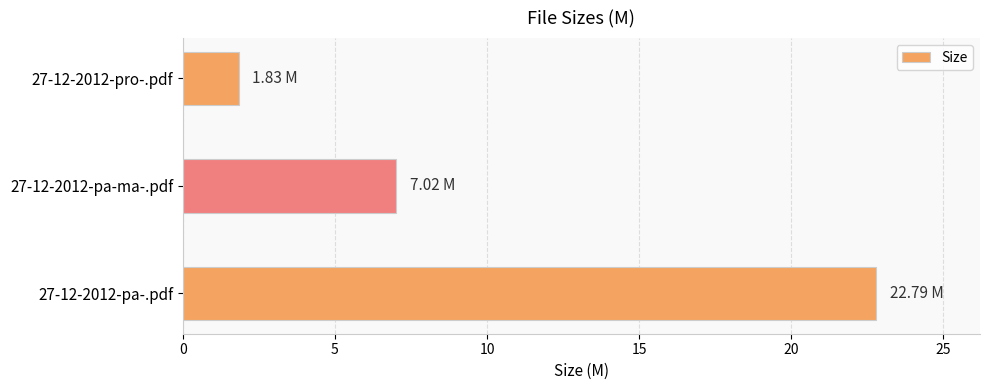

Between 27-12-2012-pa-ma-.pdf and 27-12-2012-pro-.pdf, which is larger?

27-12-2012-pa-ma-.pdf